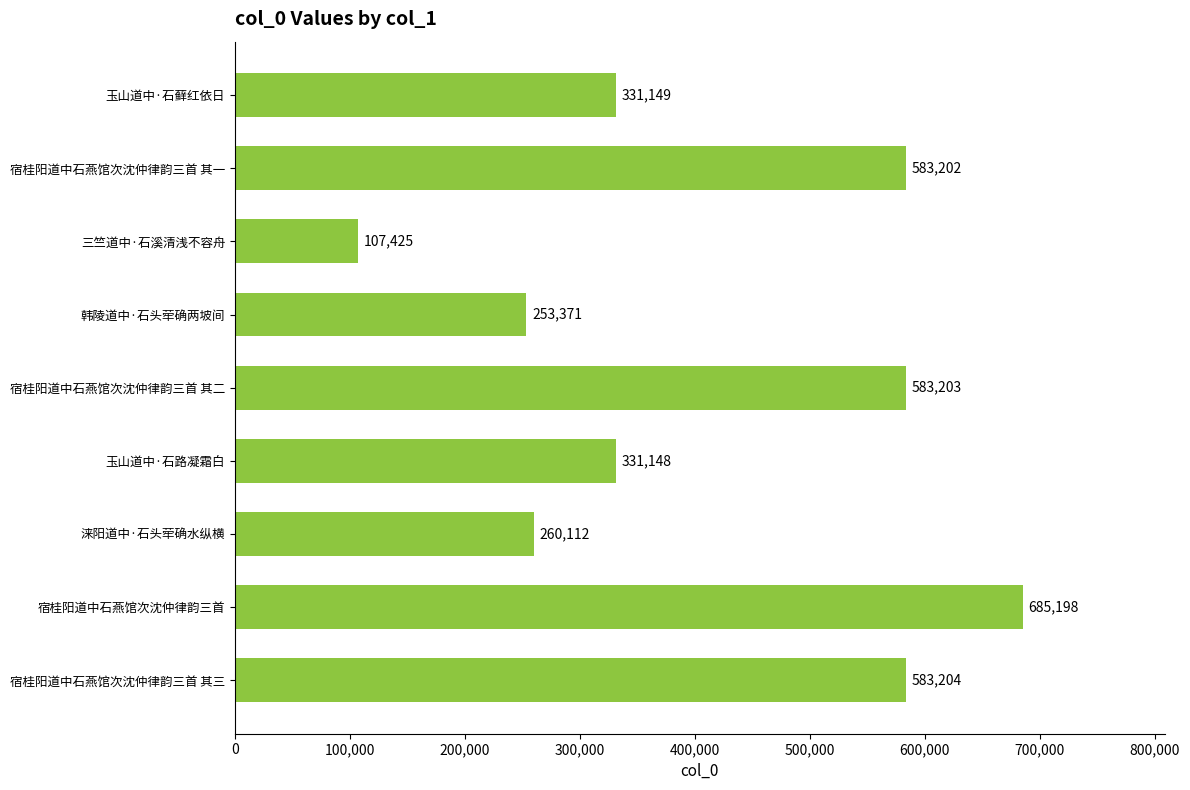

How many data points does each series have?

9